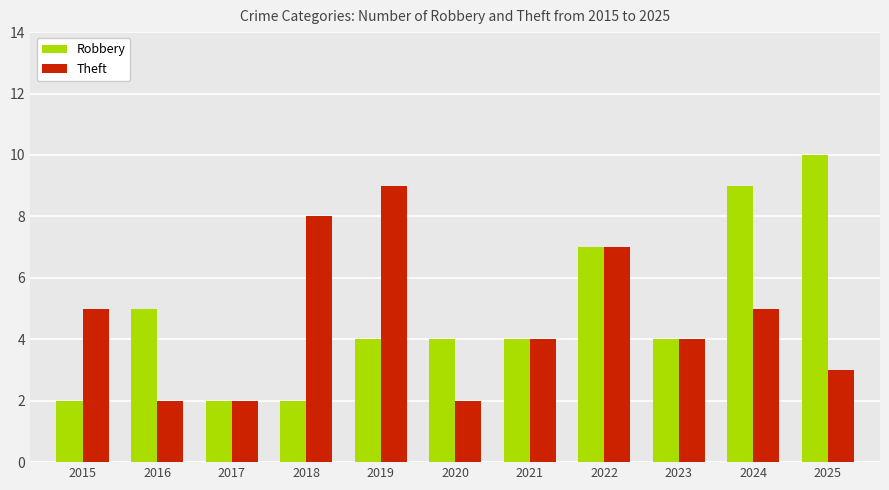

How many Robbery values are between 2 and 7?

9